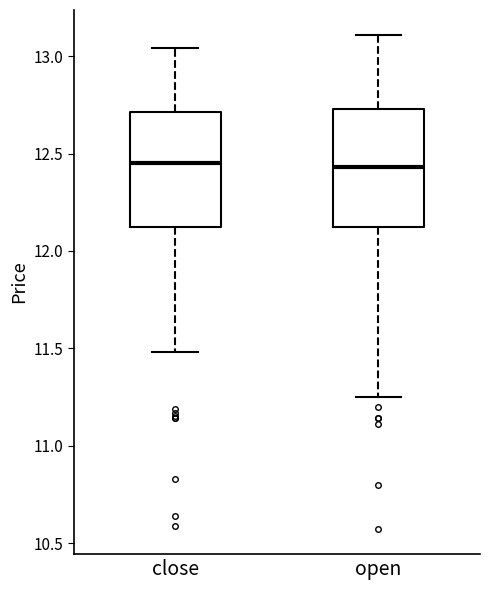

Reading left to right, transcribe this box plot: for each box, give where its median line is, the range the box spans, and where its two whiskers end, as read against the y-axis. The values are not printed on the chart, so give them approximately, as read against the axis.

close: median 12.45, box 12.15 to 12.70, whiskers 11.50 to 13.05
open: median 12.45, box 12.10 to 12.75, whiskers 11.25 to 13.10